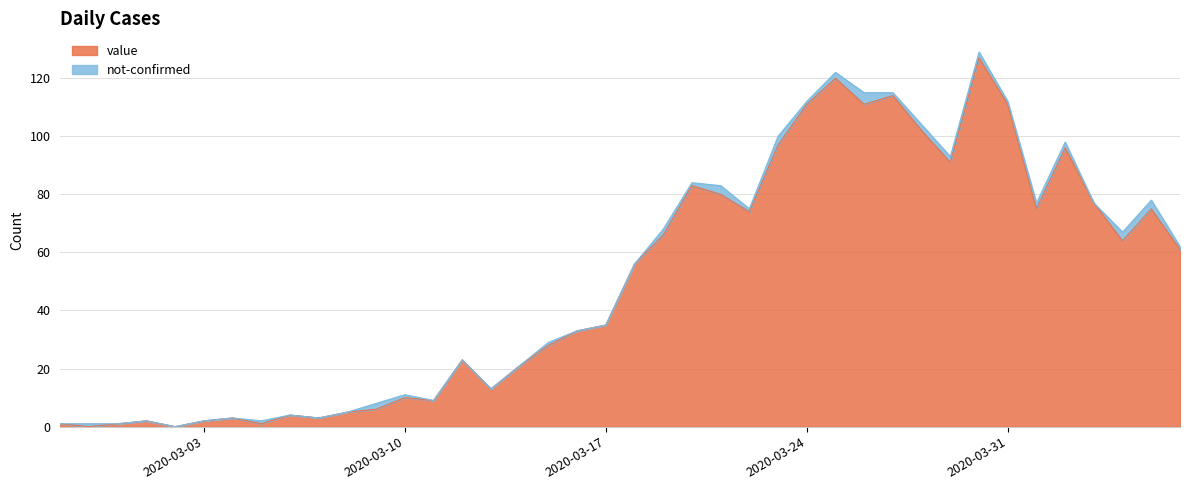

What position from the left is 2020-03-10?

13